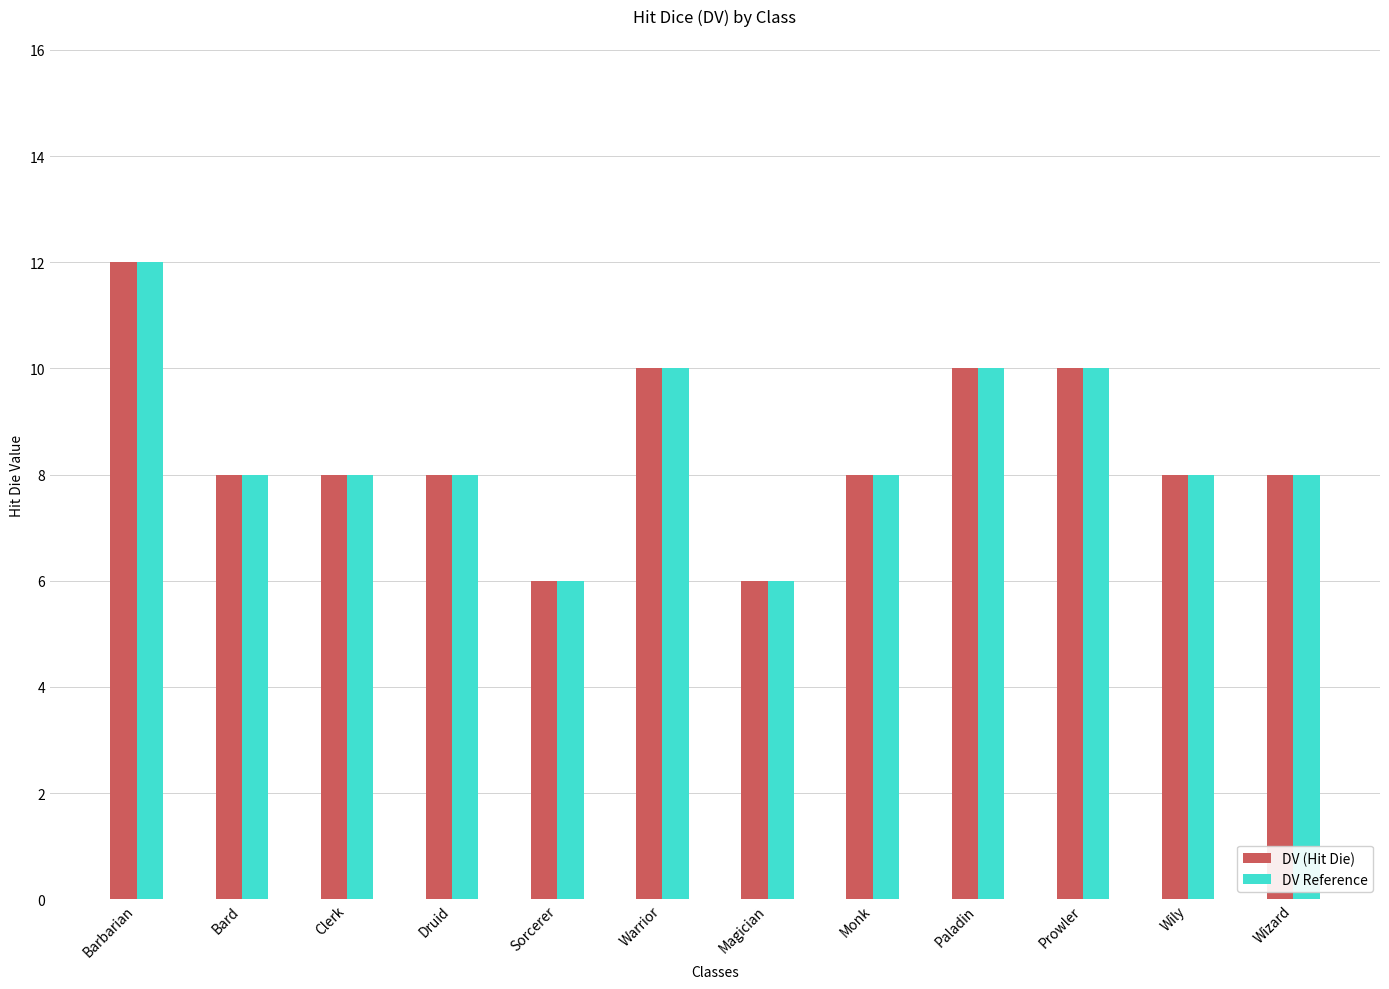

True or false: DV (Hit Die) has a value of 14 at Monk.

False